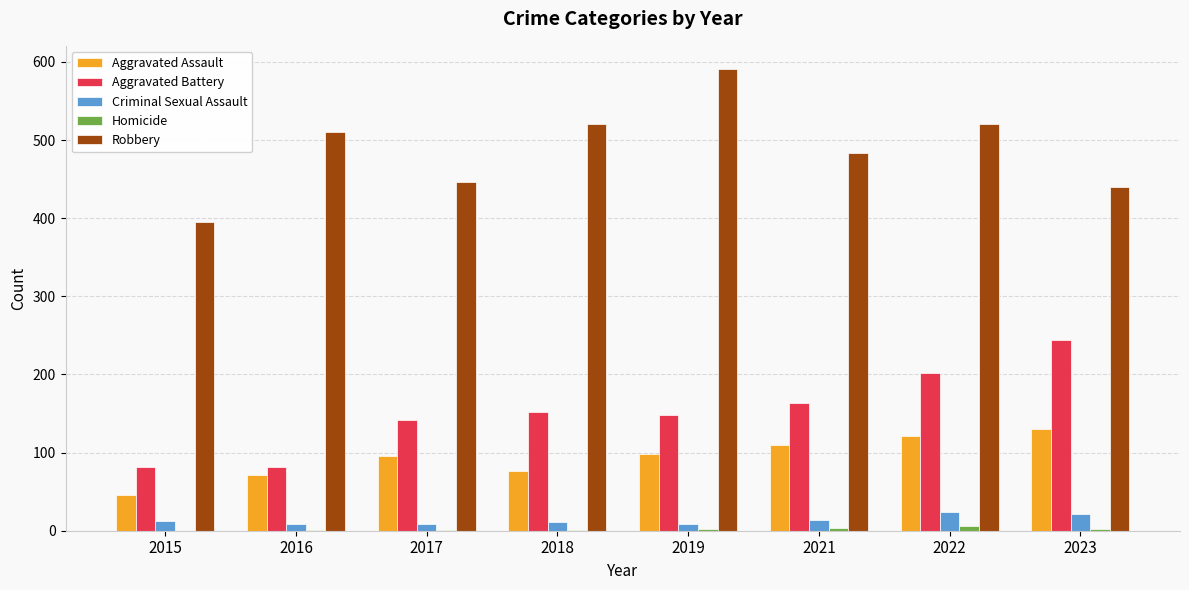

At which category is the sum across all series the highest?

2022